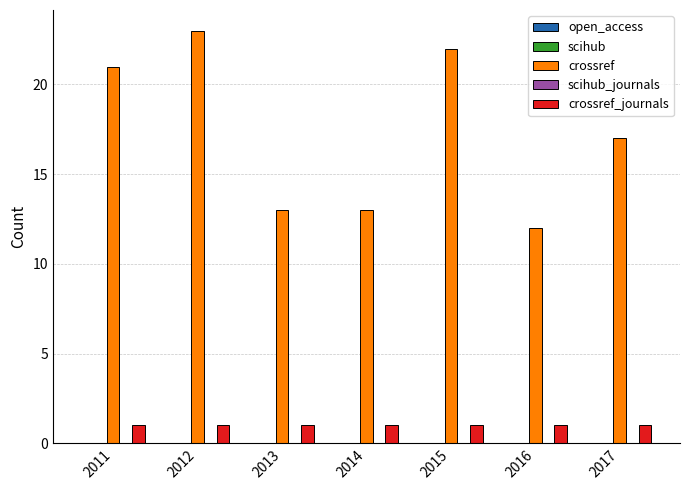

Between 2012 and 2014, which series saw the biggest shift?

crossref